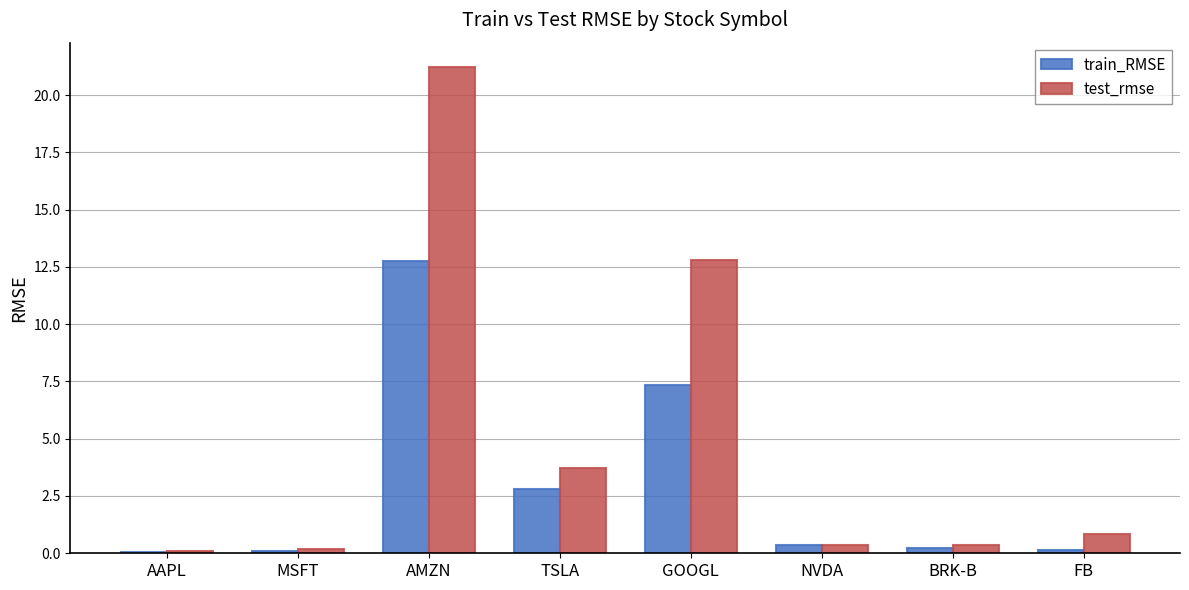

Which series has the largest total across all categories?

test_rmse